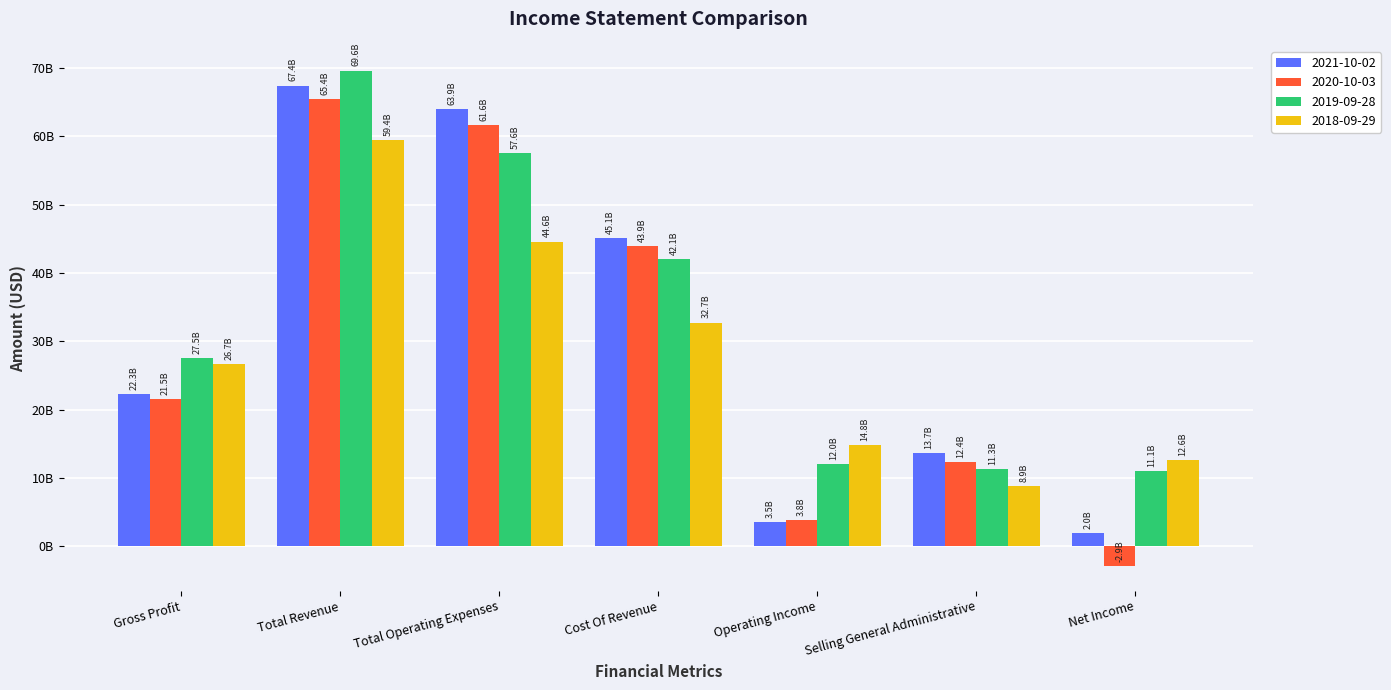

What is the label of the 3rd bar from the left?

Total Operating Expenses